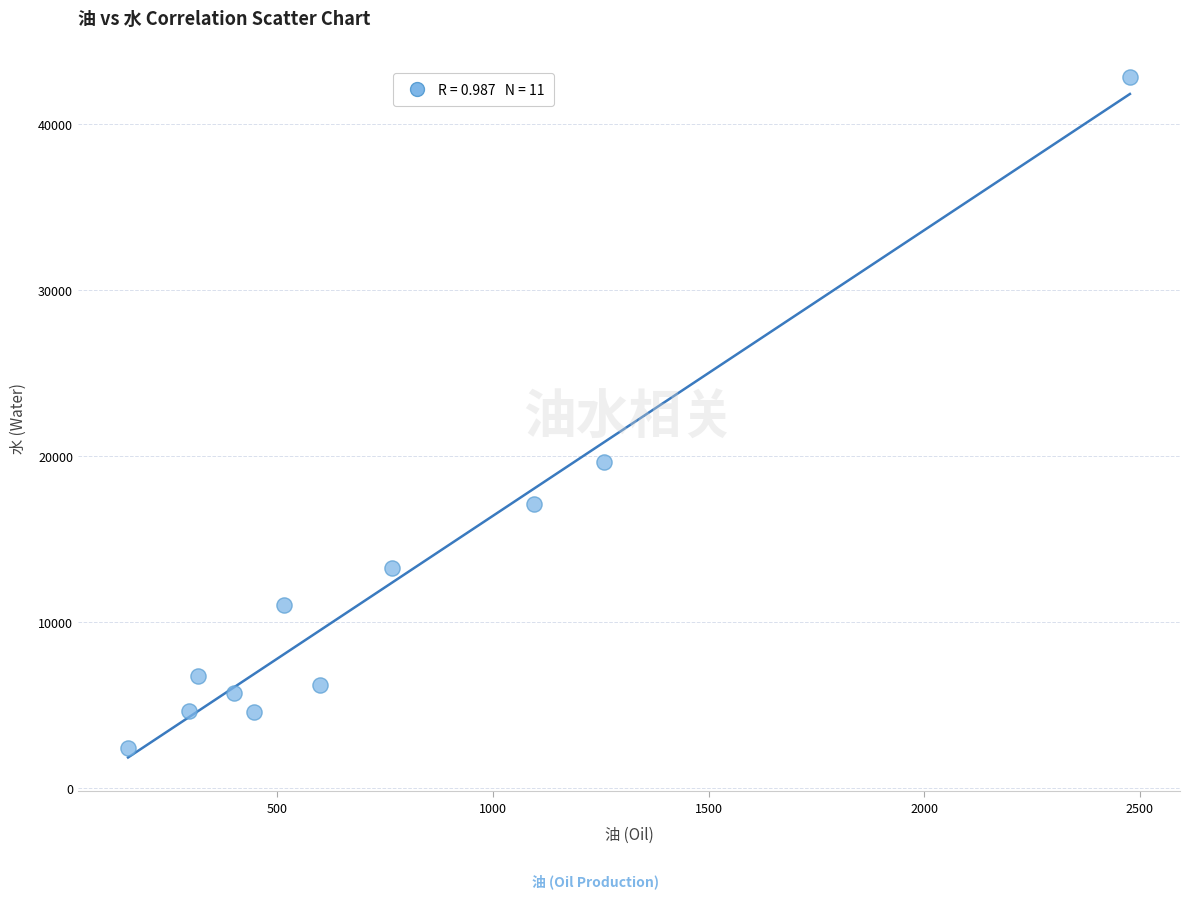

What Y value in the scatter plot is closest to 22607?

19652.2